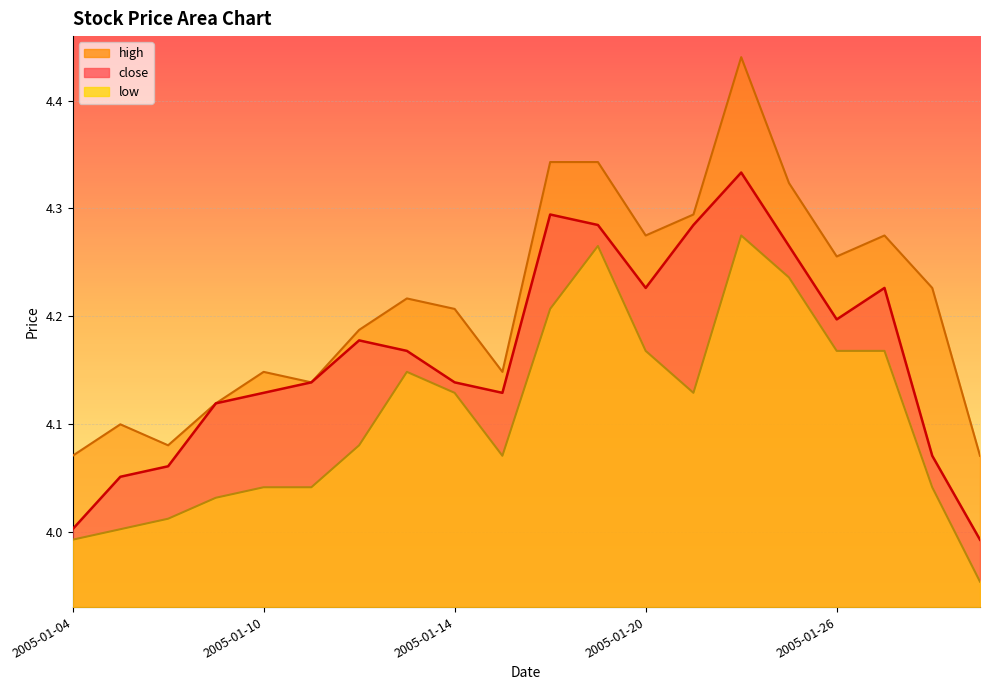

What is the sum of all low values?

82.2